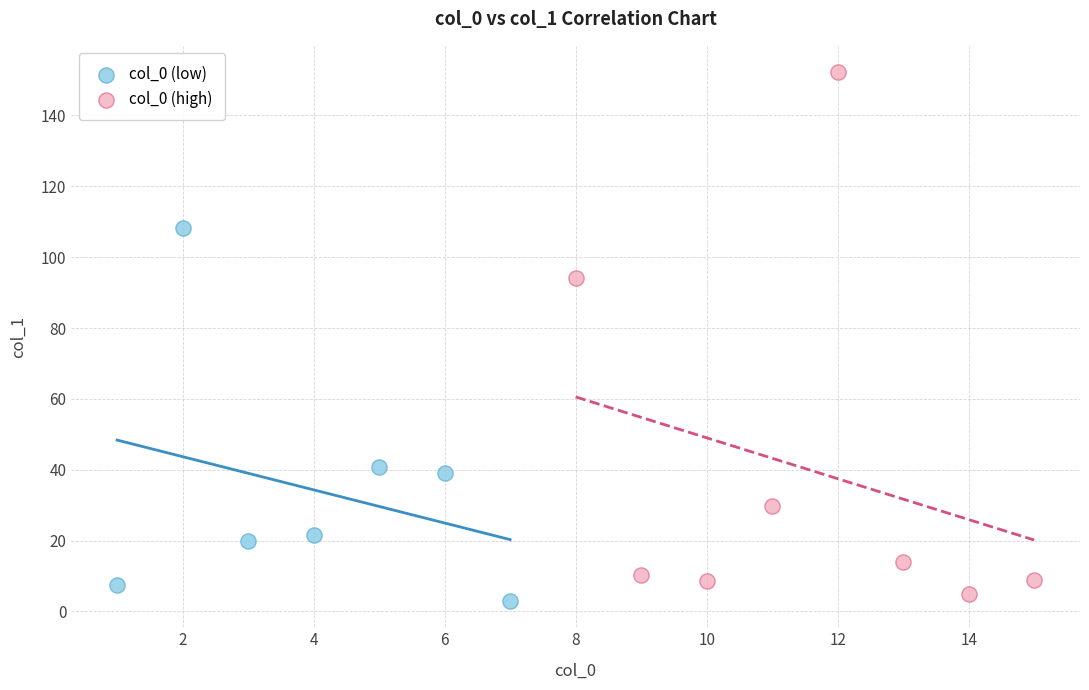

Which series contains the highest Y value?

col_0 (high)